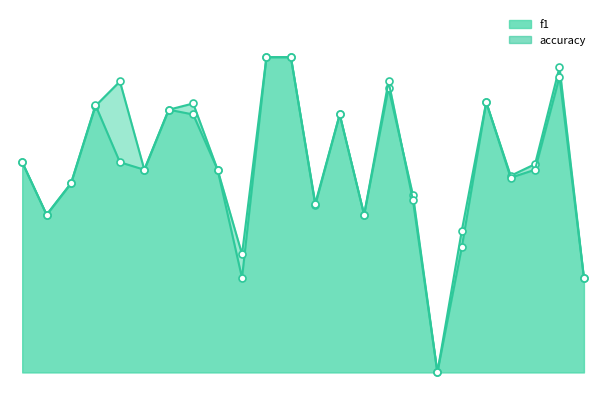

What is the average value of the f1 series?

0.4